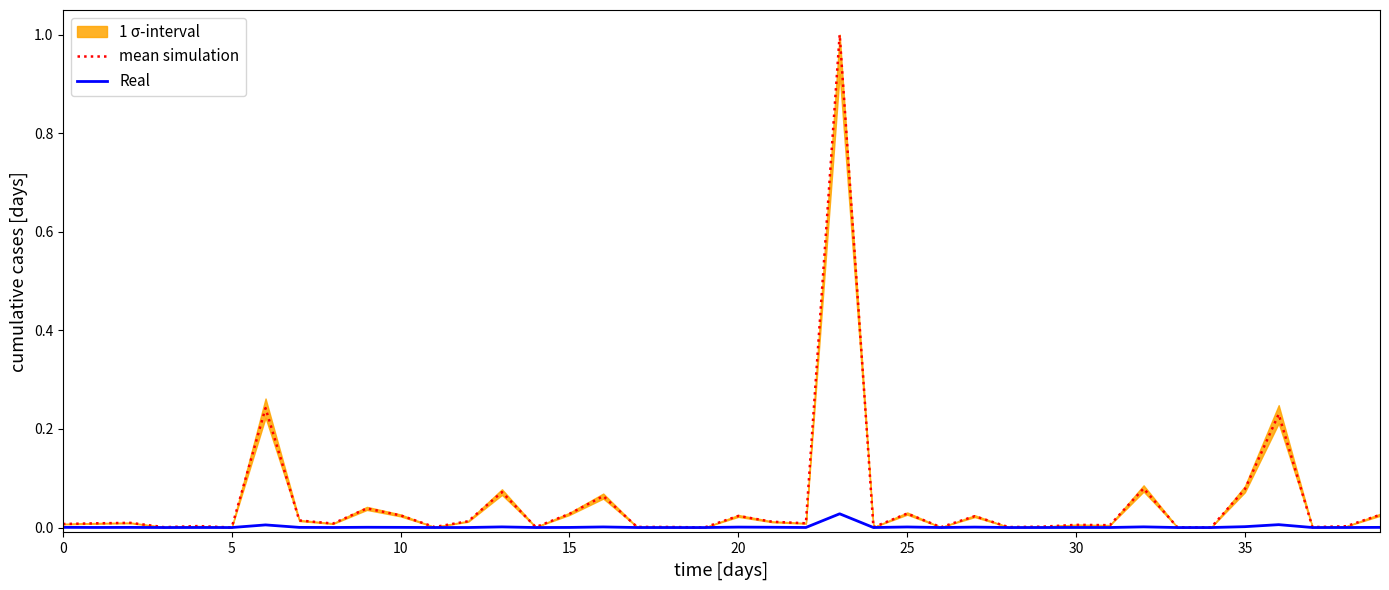

True or false: mean simulation and Real cross at least once.

False